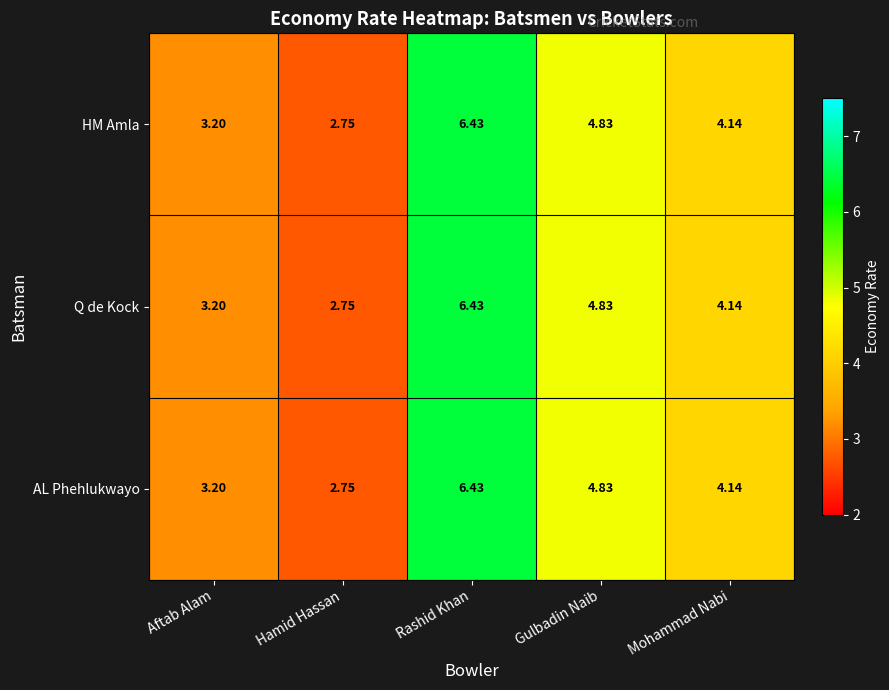

How many series are shown in this chart?

3